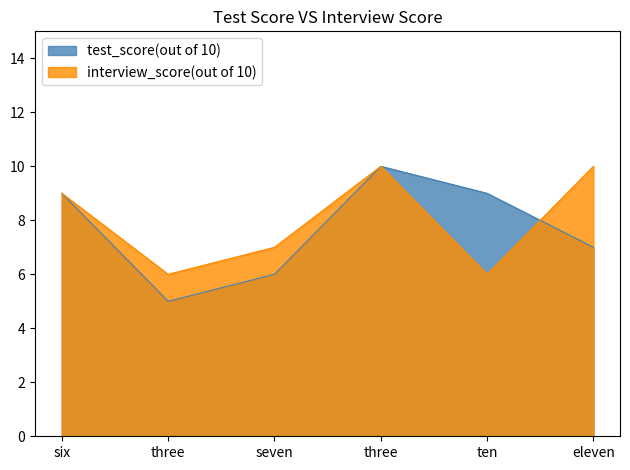

How many intersections are there between test_score(out of 10) and interview_score(out of 10)?

1